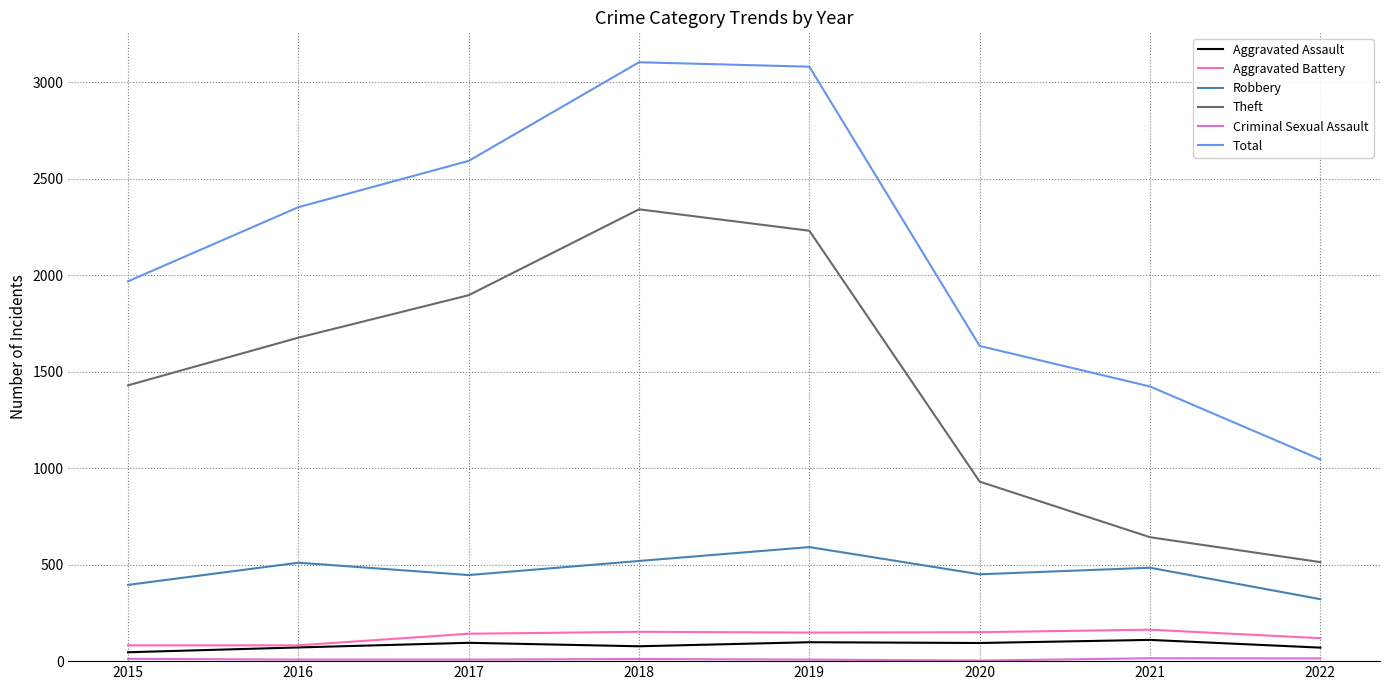

True or false: Aggravated Battery and Robbery intersect in this chart.

False